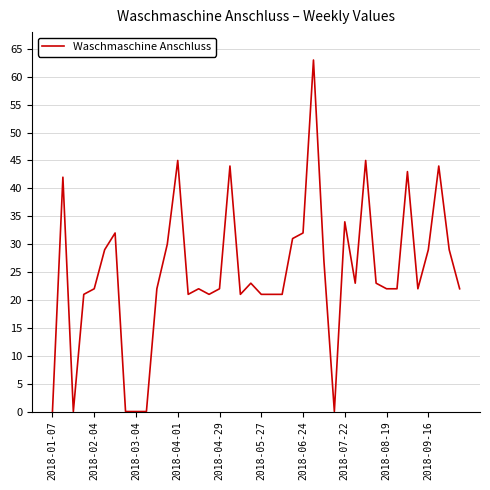

What is the greatest value displayed?

63